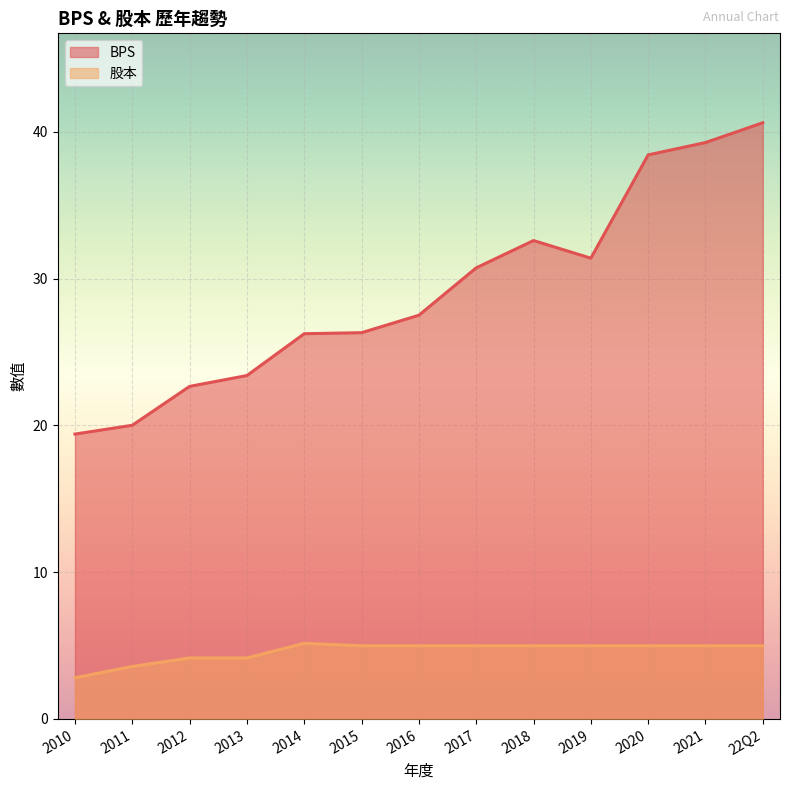

True or false: BPS and 股本 cross at least once.

False